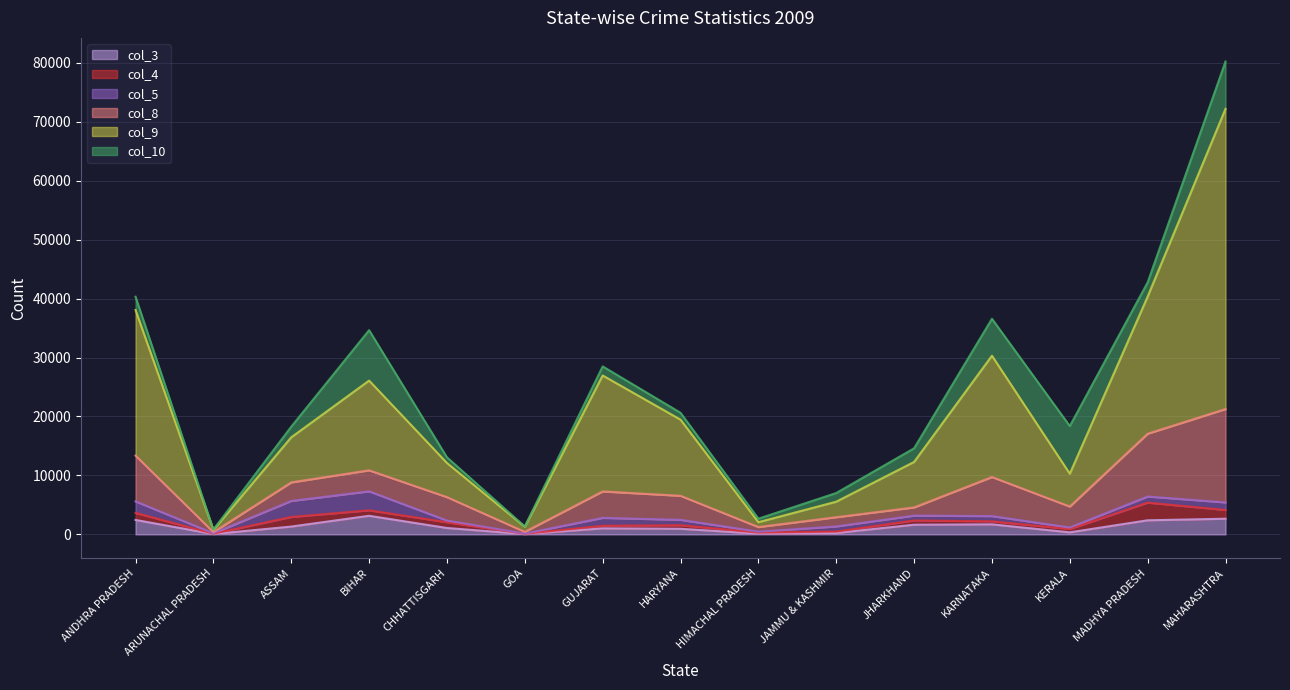

At which category is the sum across all series the highest?

MAHARASHTRA